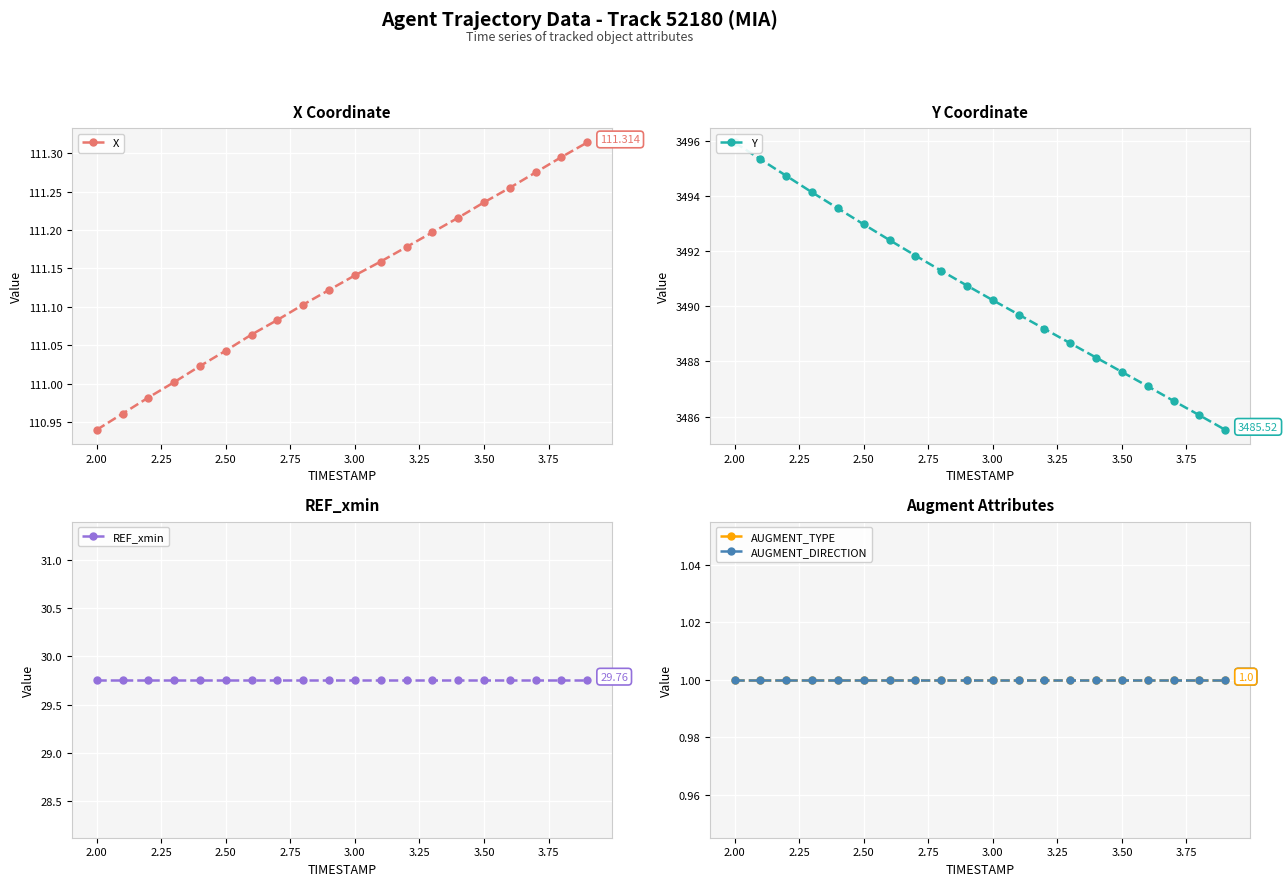

True or false: X has more than 0 points higher than both neighbors.

False